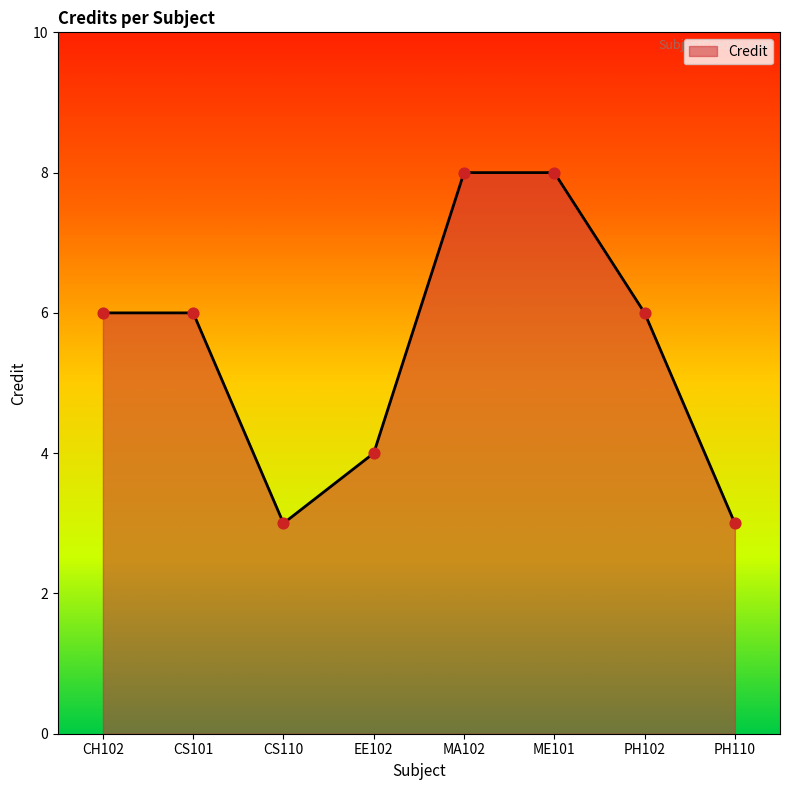

Between PH110 and EE102, which is larger?

EE102